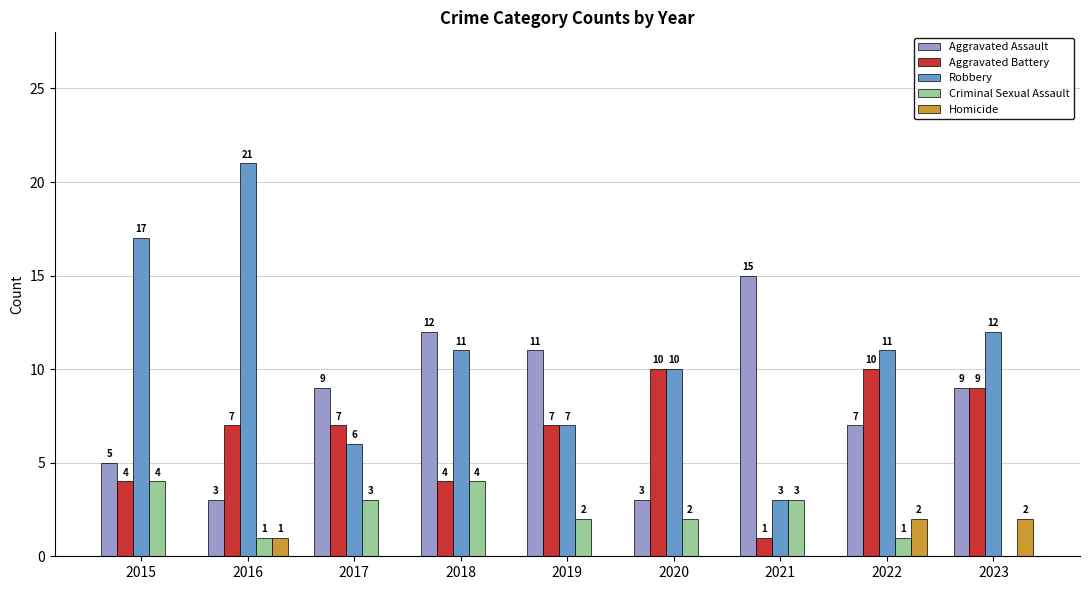

At which category is the sum across all series the highest?

2016